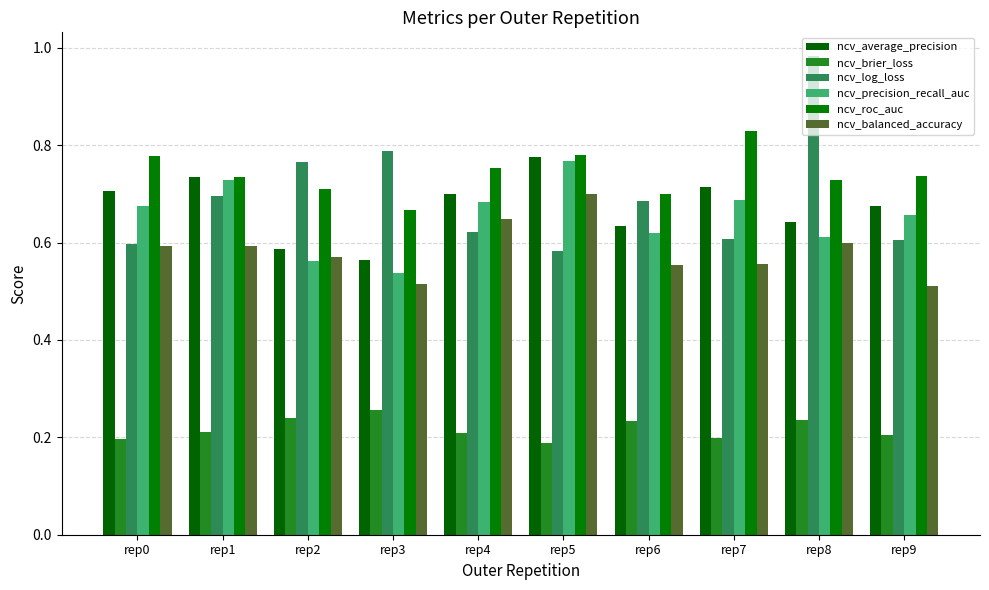

Is it true that ncv_average_precision equals 0.7 at rep9?

True